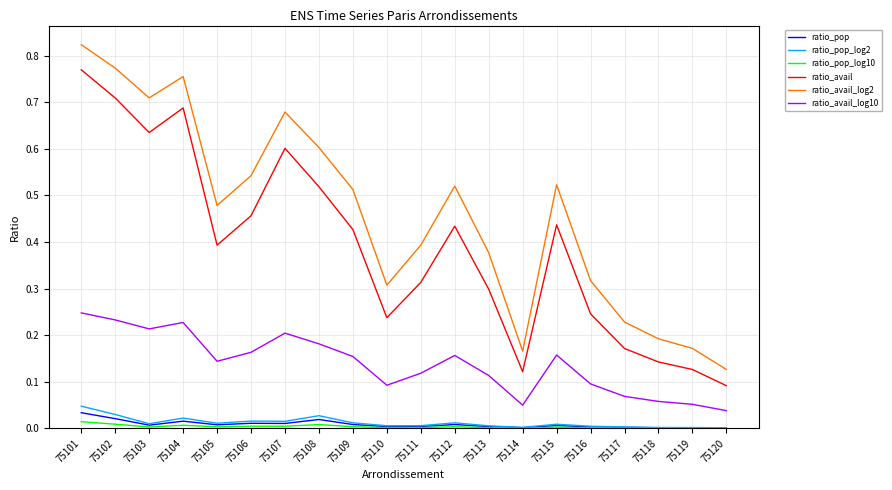

At which label is ratio_avail_log2 closest to 0?

75120